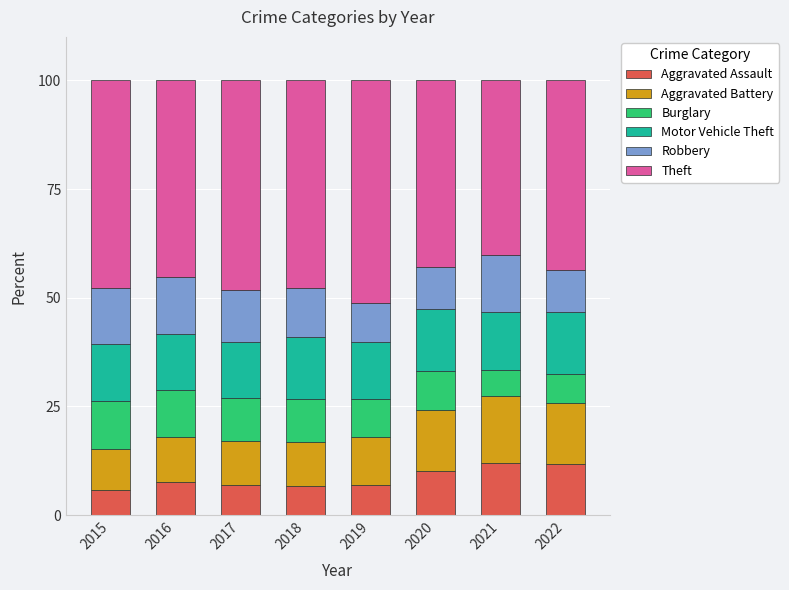

The Aggravated Assault series shows 12.1 at 2021. True or false?

True